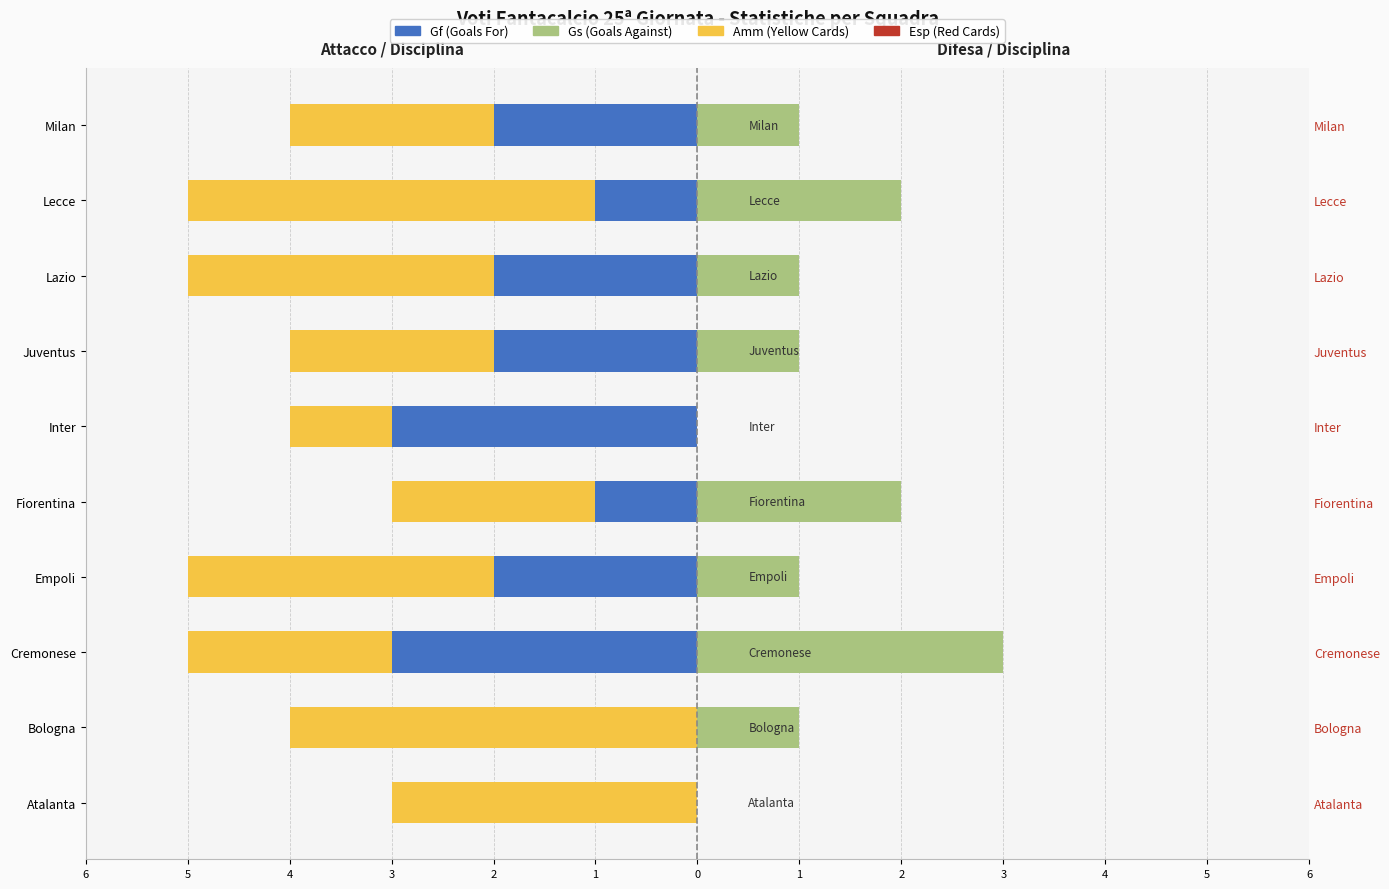

What is the difference between the highest and lowest values at 4?

6.0